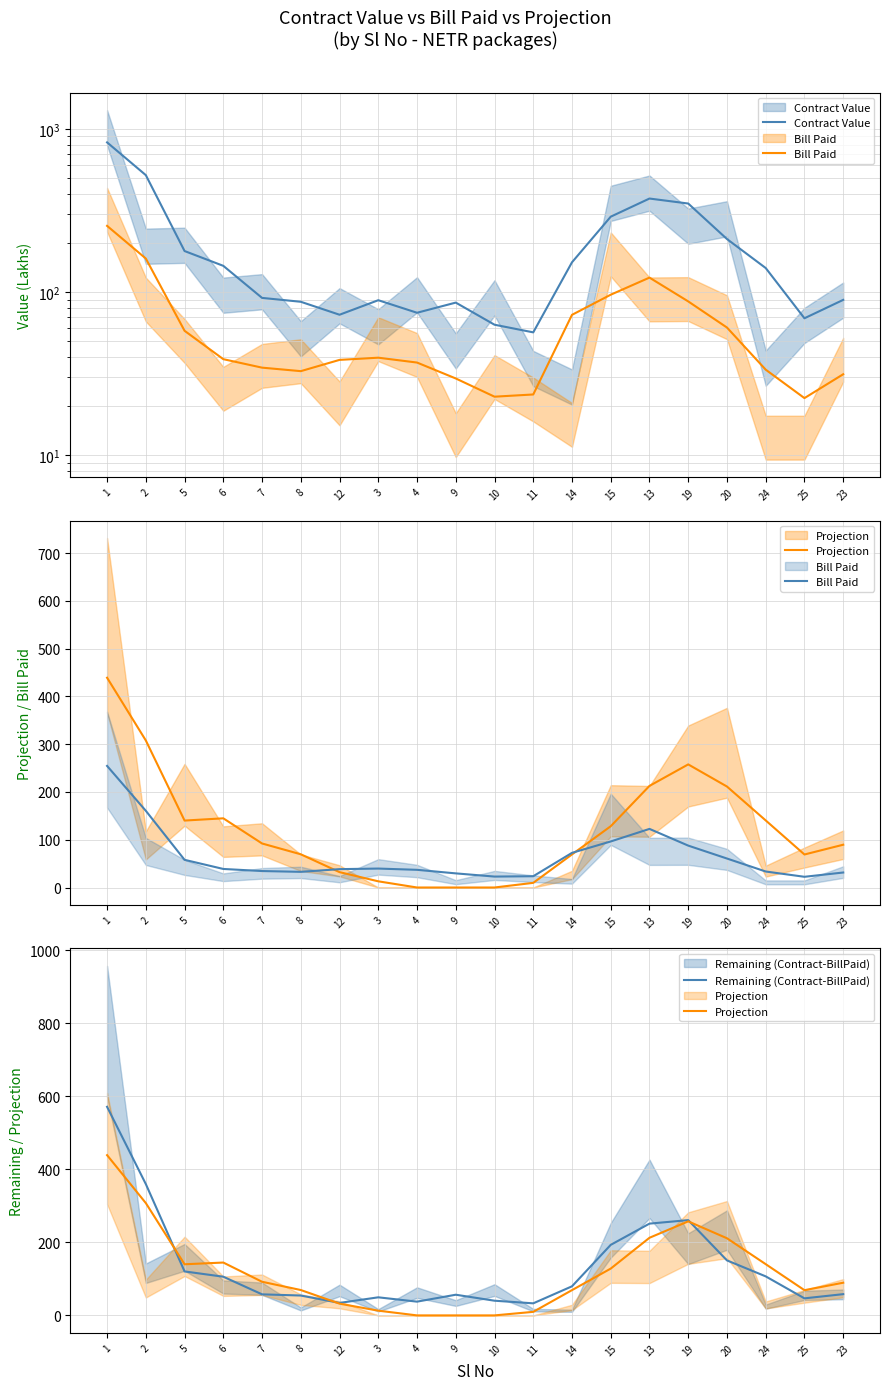

What is the difference between the maximum and minimum values in the Projection series?

439.0